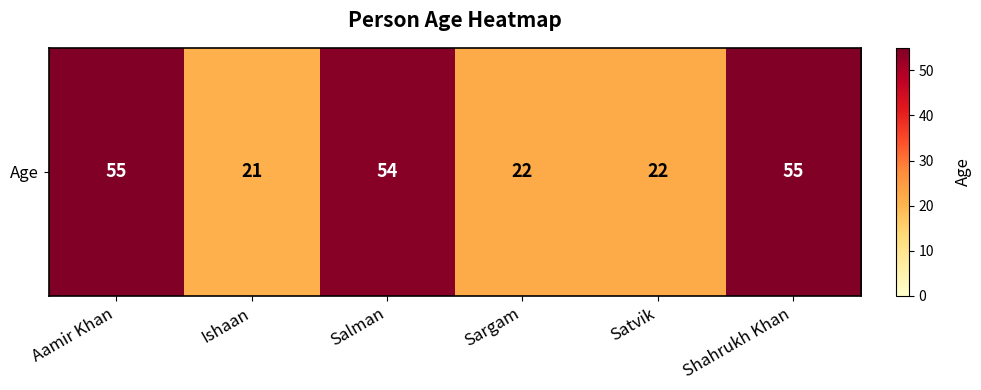

How many data points are above 54?

2